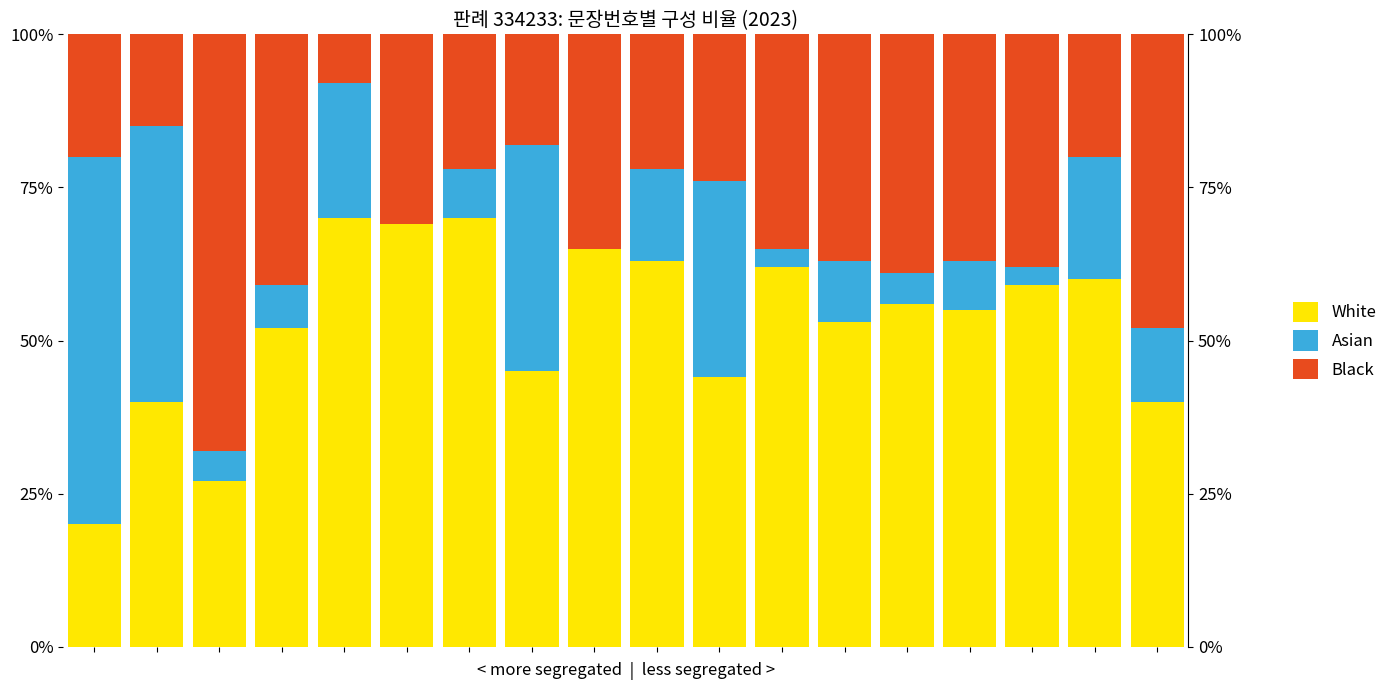

Which series has the largest range (max minus min)?

Asian